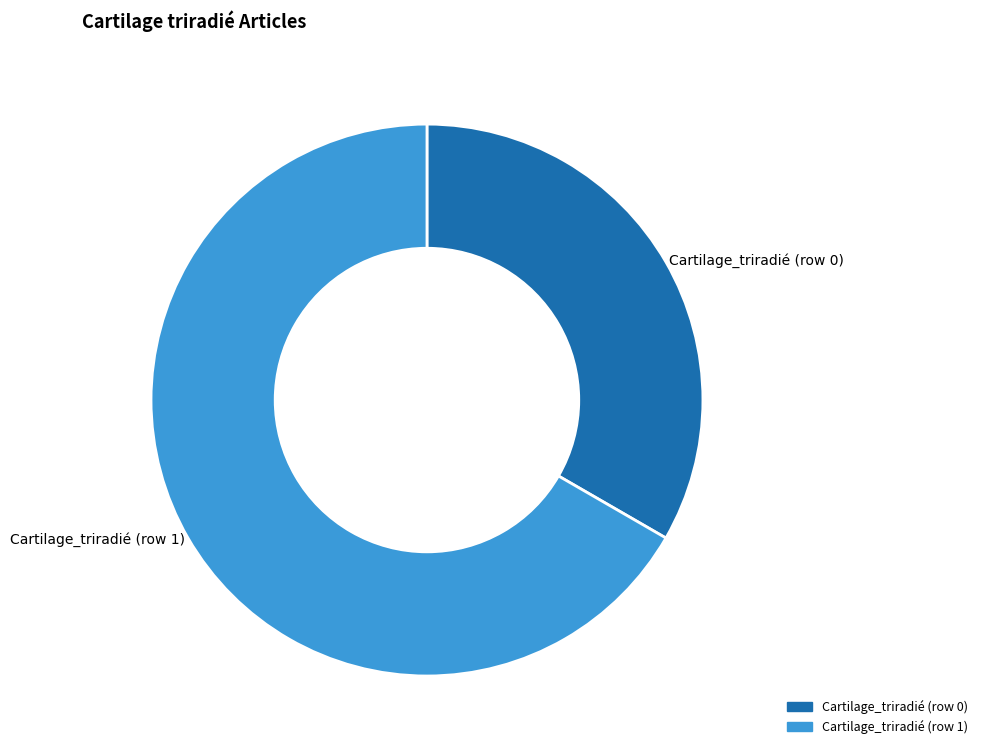

Which slice represents more than half of the pie?

Cartilage_triradié (row 1)